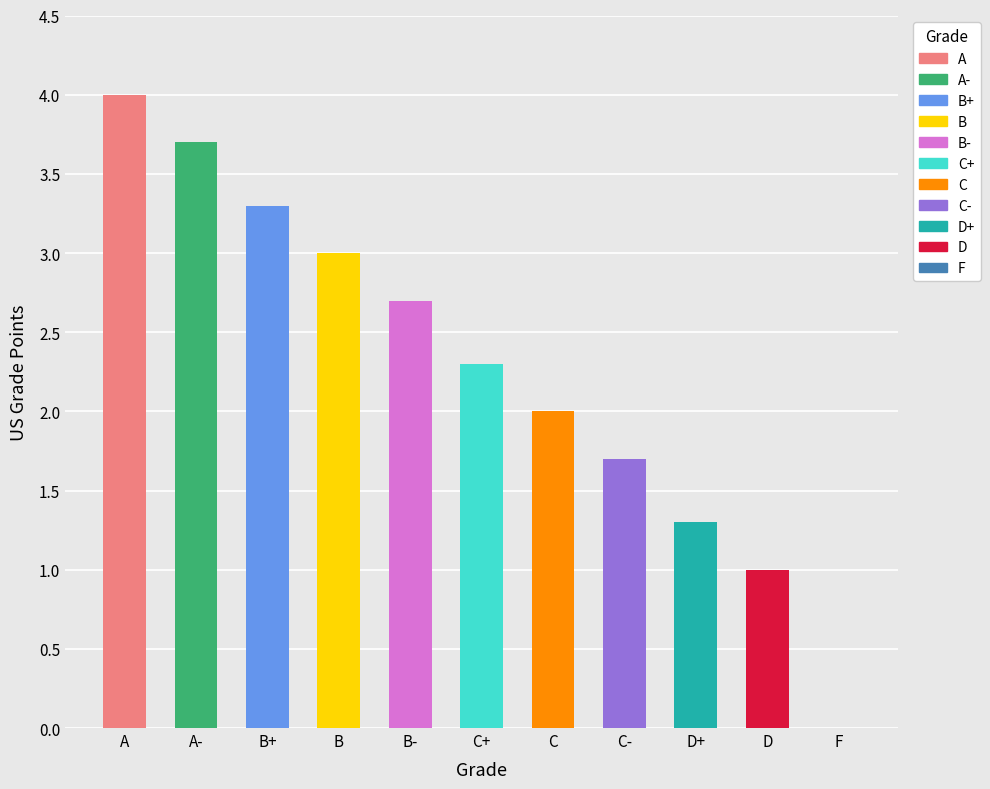

What is the ratio of the value at C to the value at C+?

0.9